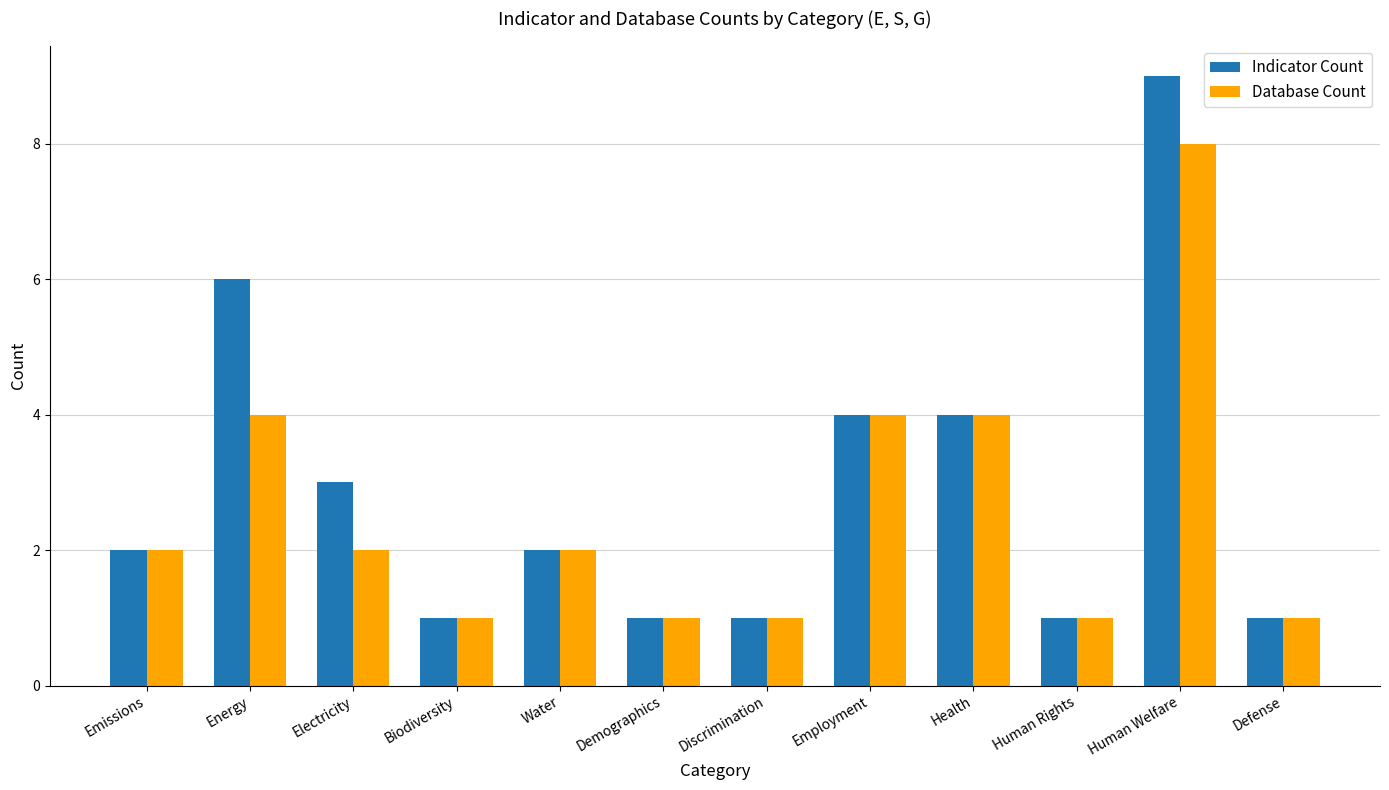

Reading right to left, list all the values displayed in this chart.

Indicator Count: 1	9	1	4	4	1	1	2	1	3	6	2
Database Count: 1	8	1	4	4	1	1	2	1	2	4	2